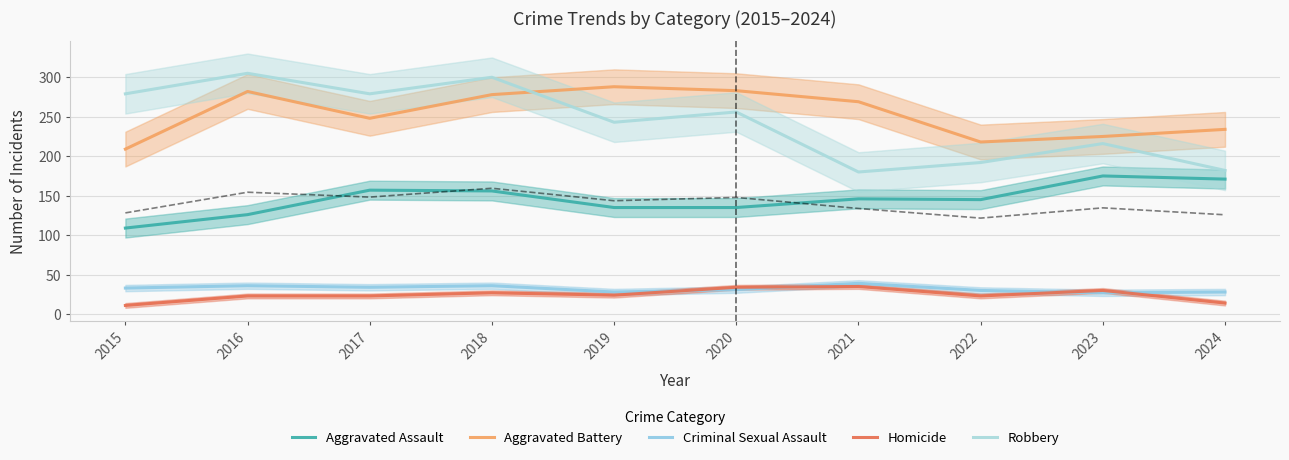

True or false: Aggravated Battery and Criminal Sexual Assault cross at least once.

False